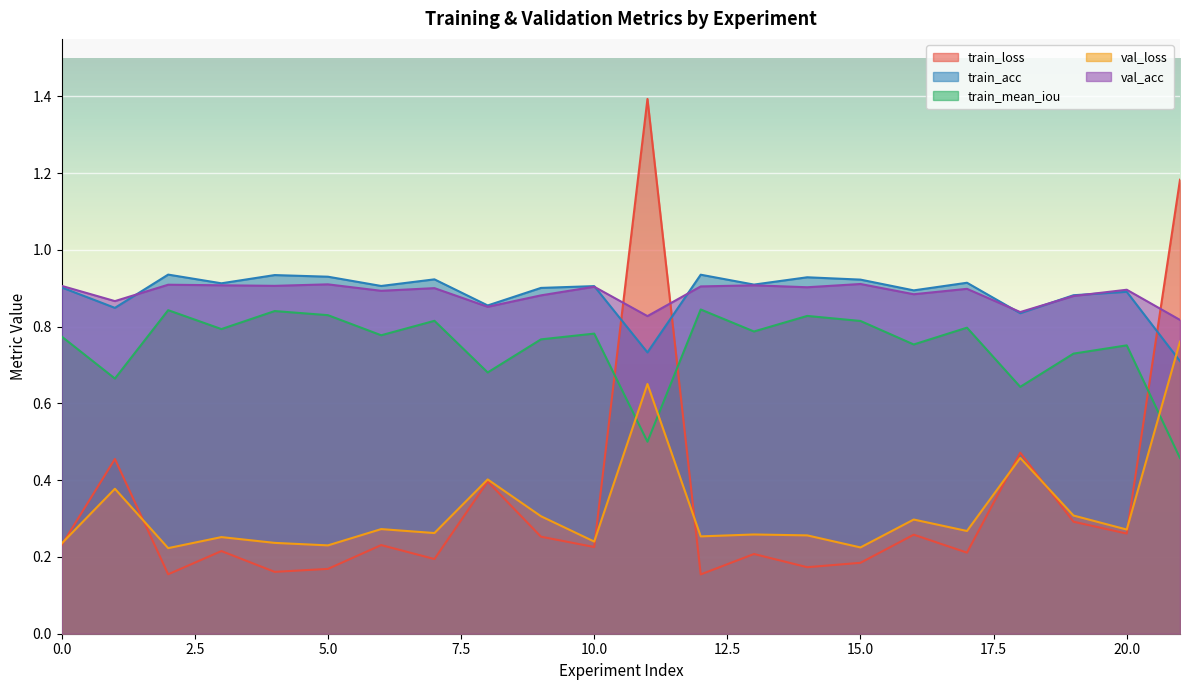

Does the chart display data point markers on the line(s)?

No